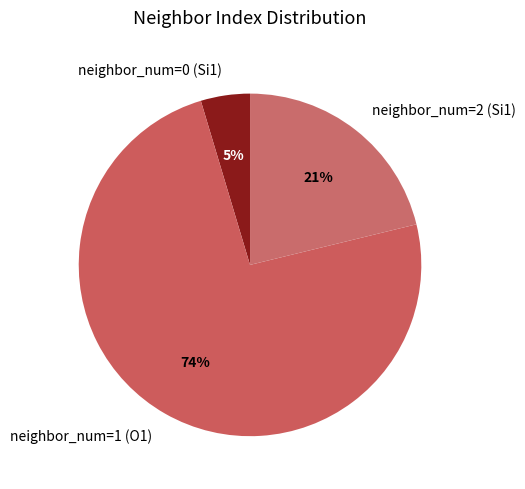

Count the number of slices in the pie.

3